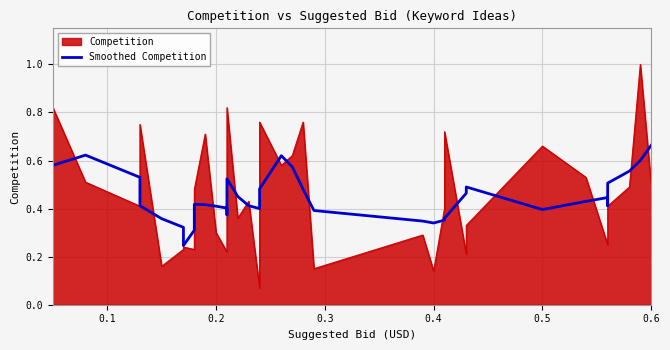

How many lines are shown in the chart?

1